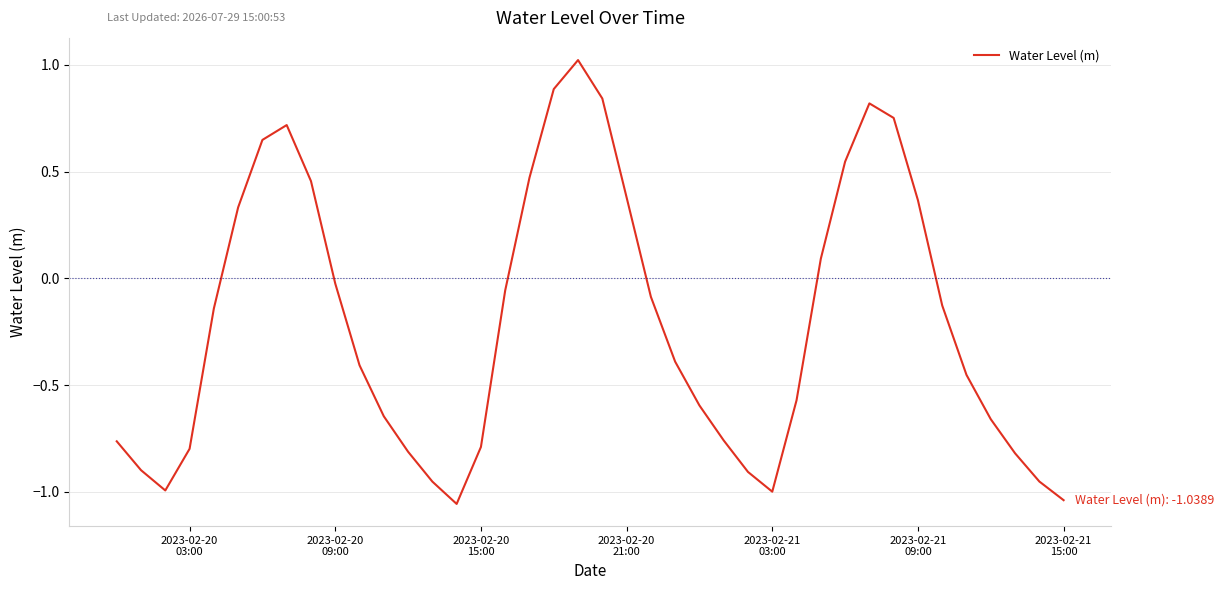

Count the number of categories in the chart.

40